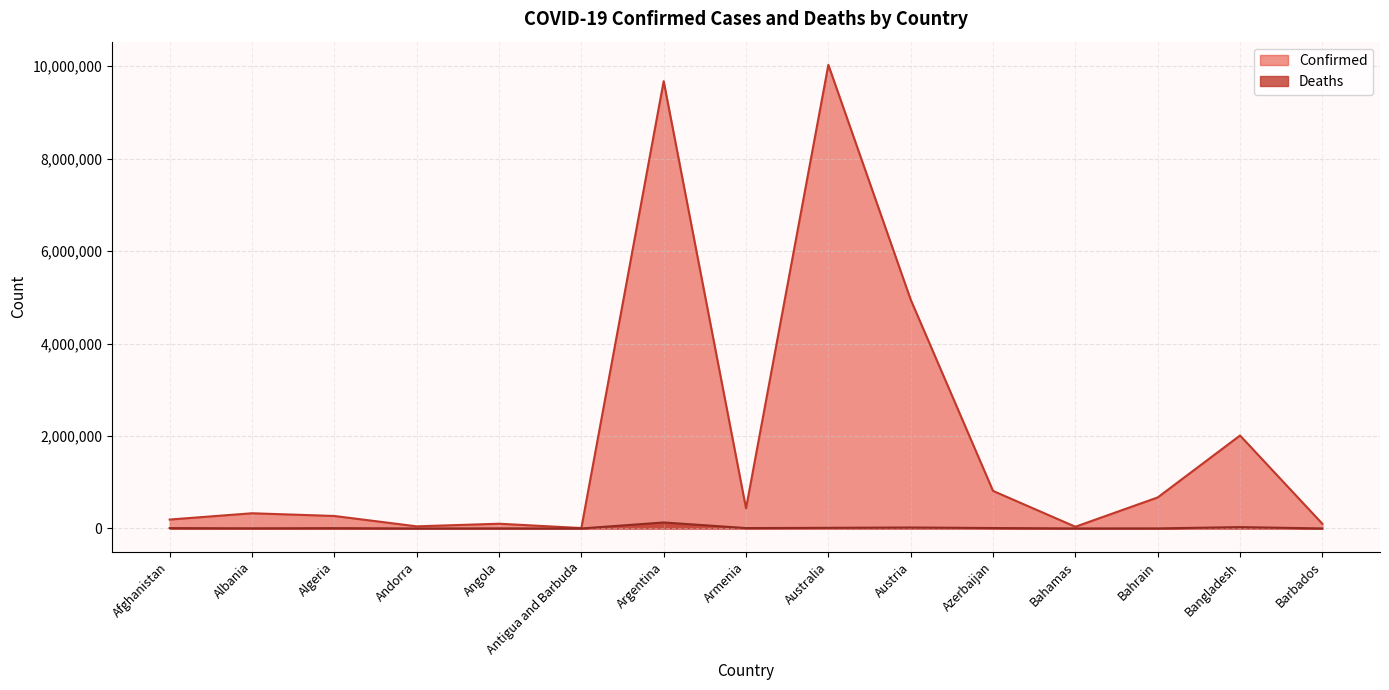

Where is the first local maximum for Deaths?

Algeria